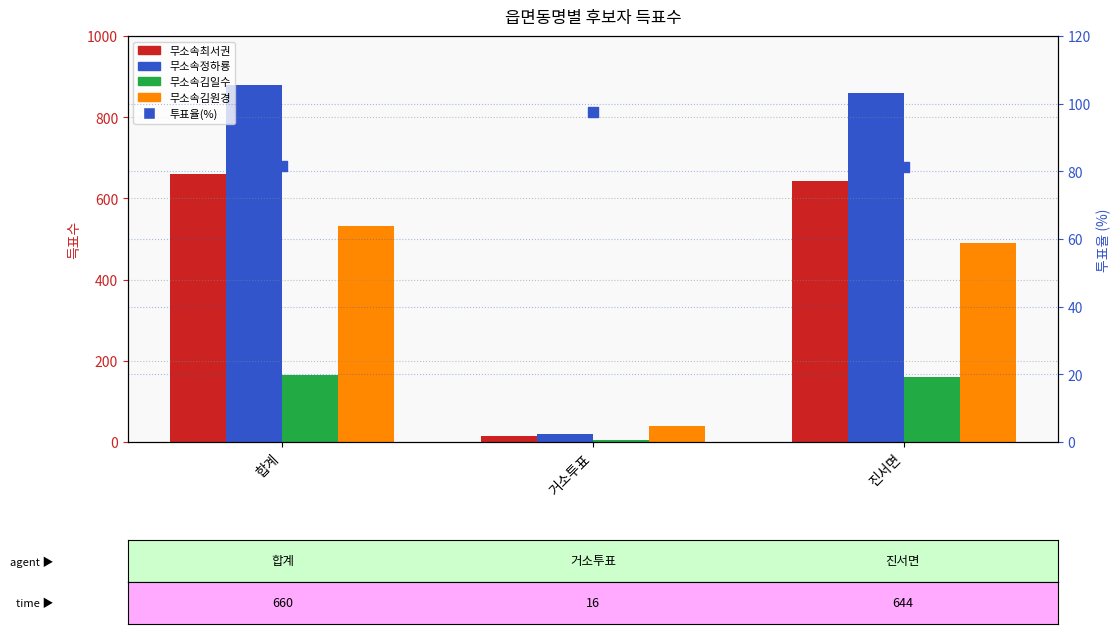

What are all the series names shown in the legend?

무소속최서권, 무소속정하룡, 무소속김일수, 무소속김원경, 투표율(%)